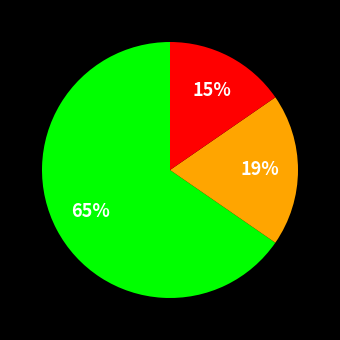

Does any single category account for the majority?

Yes